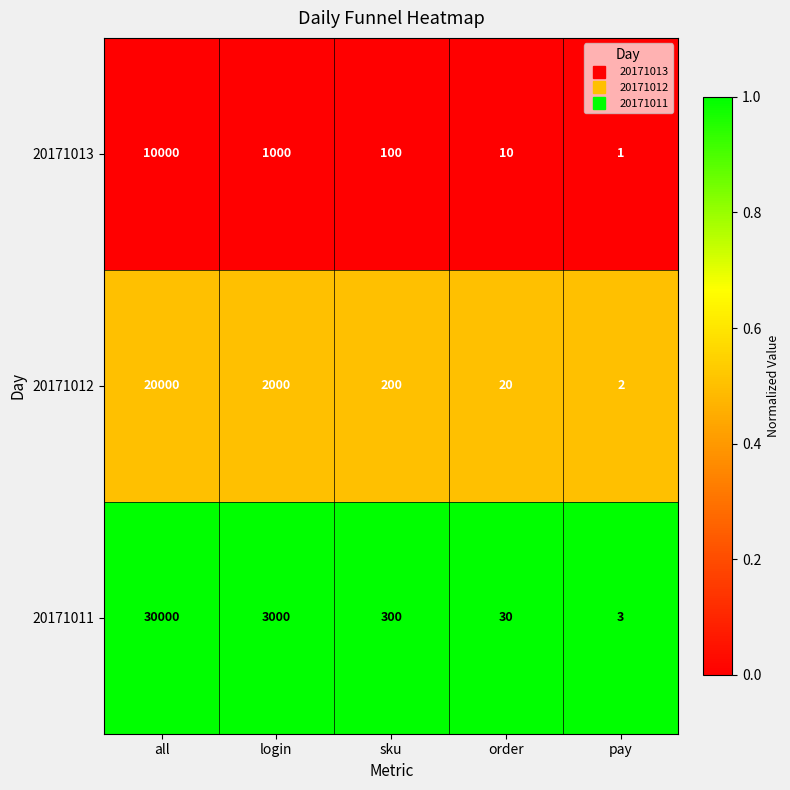

Rank the series at all from highest to lowest value.

20171011, 20171012, 20171013